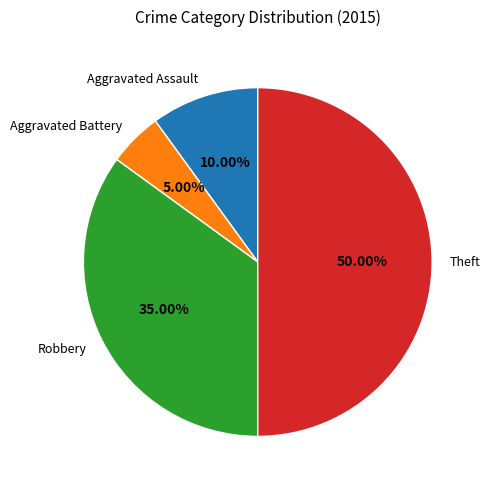

Rank the categories by value from lowest to highest.

Aggravated Battery, Aggravated Assault, Robbery, Theft